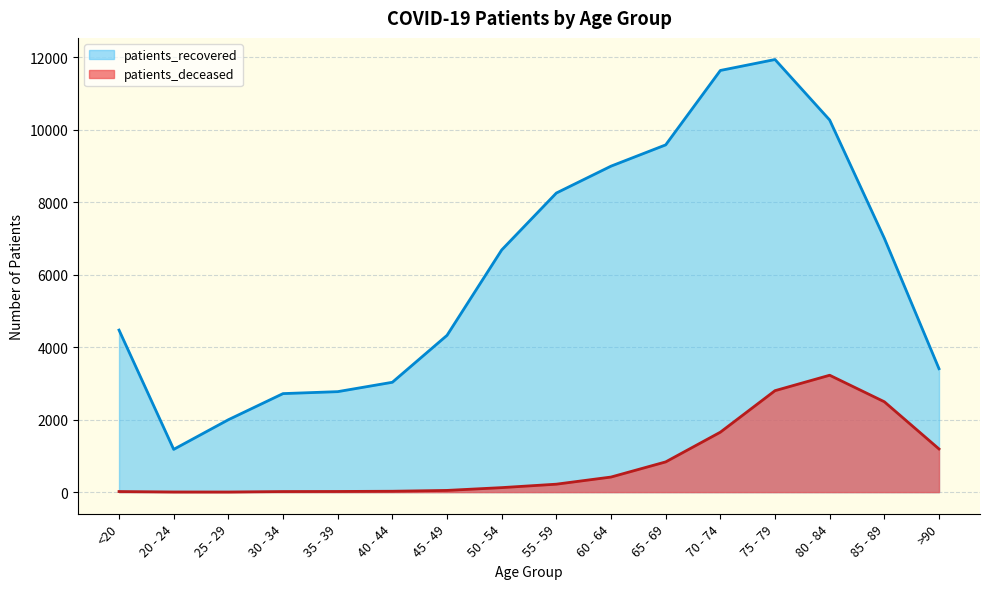

List the series in order of their overall mean, highest first.

patients_recovered, patients_deceased